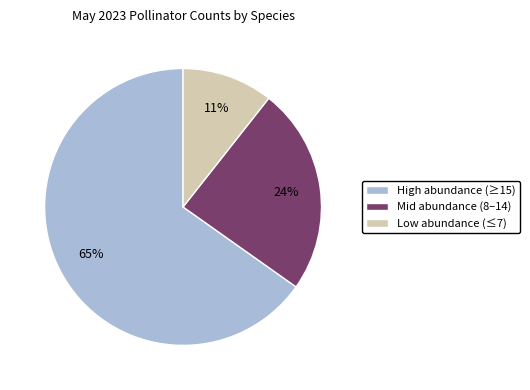

Between Low abundance (≤7) and High abundance (≥15), which is larger?

High abundance (≥15)